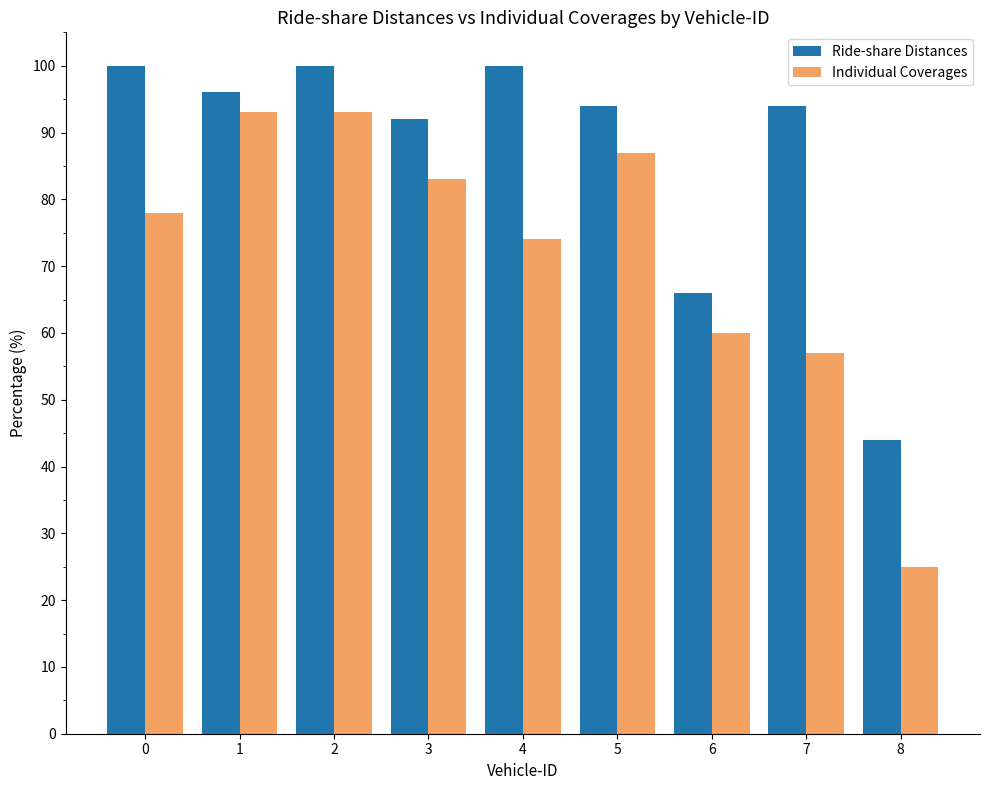

Which series has the widest spread of values?

Individual Coverages